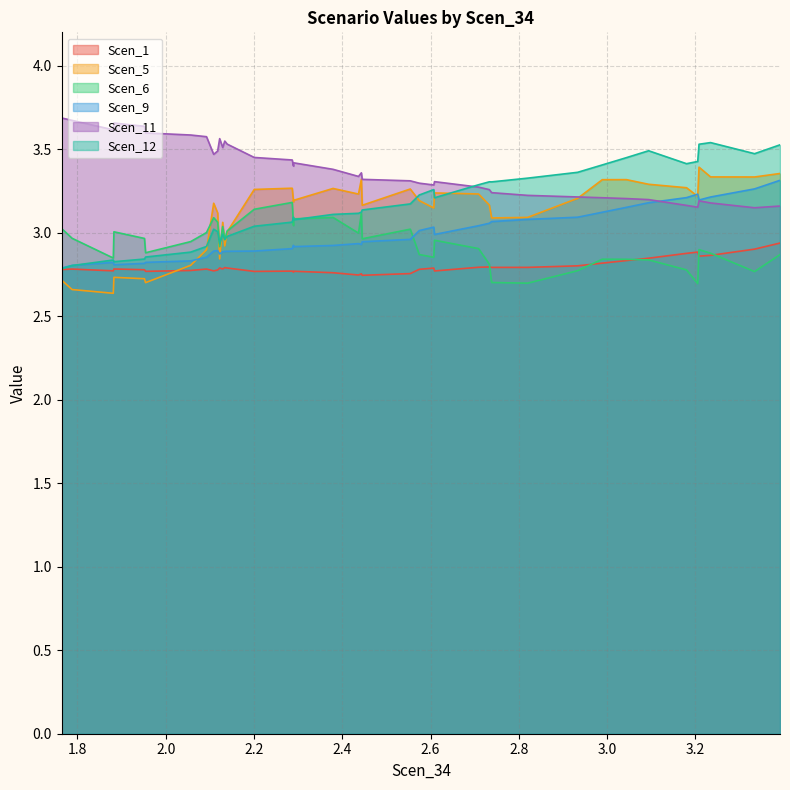

Which series has the largest total across all categories?

Scen_11